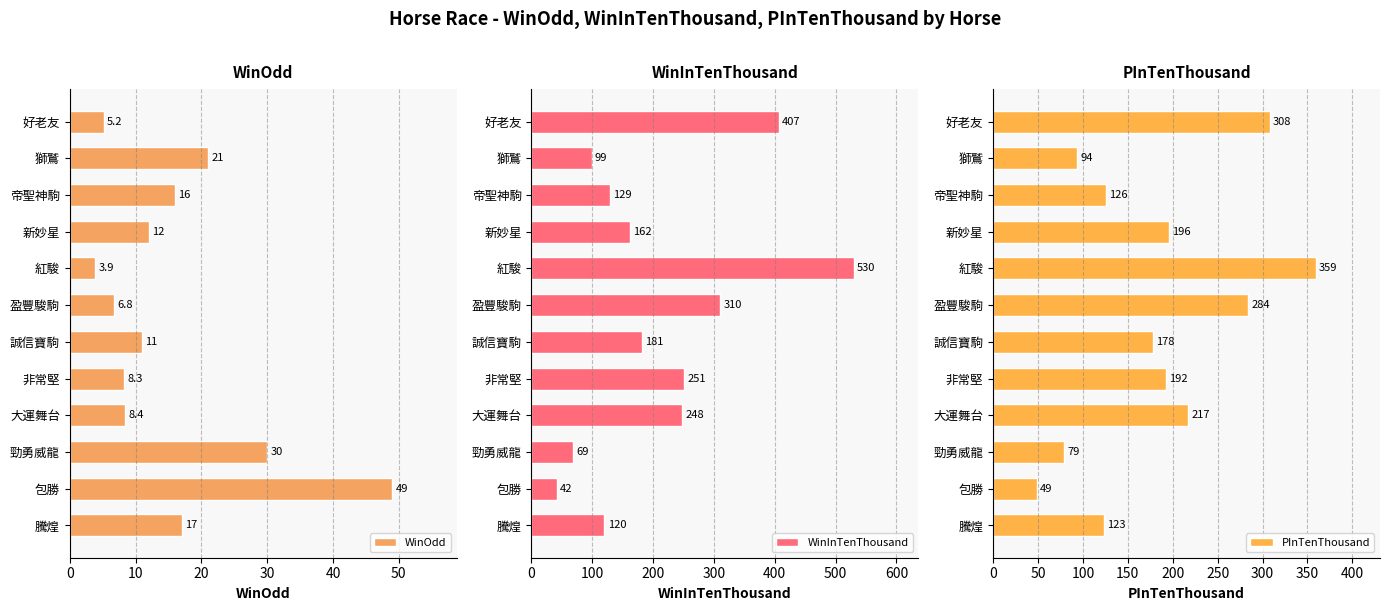

What are all the series names shown in the legend?

WinOdd, WinInTenThousand, PInTenThousand